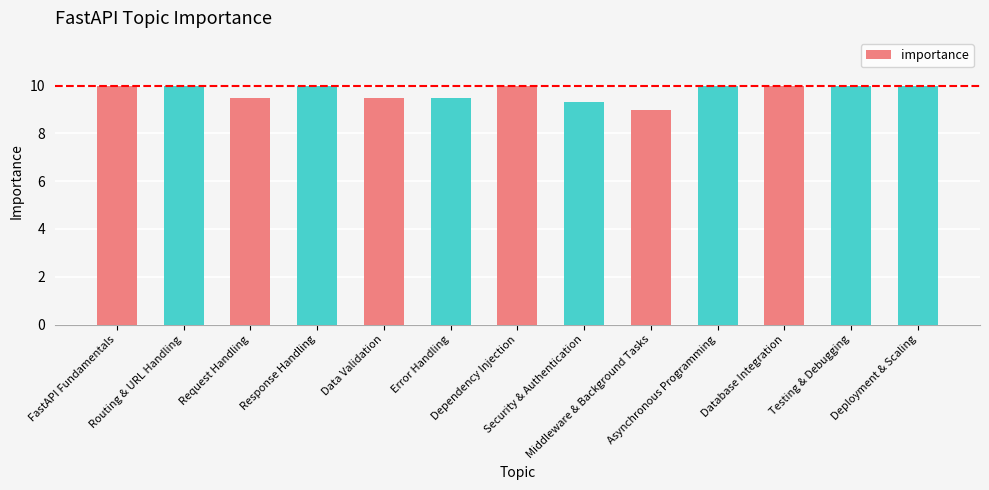

What is the maximum value shown in the chart?

10.0